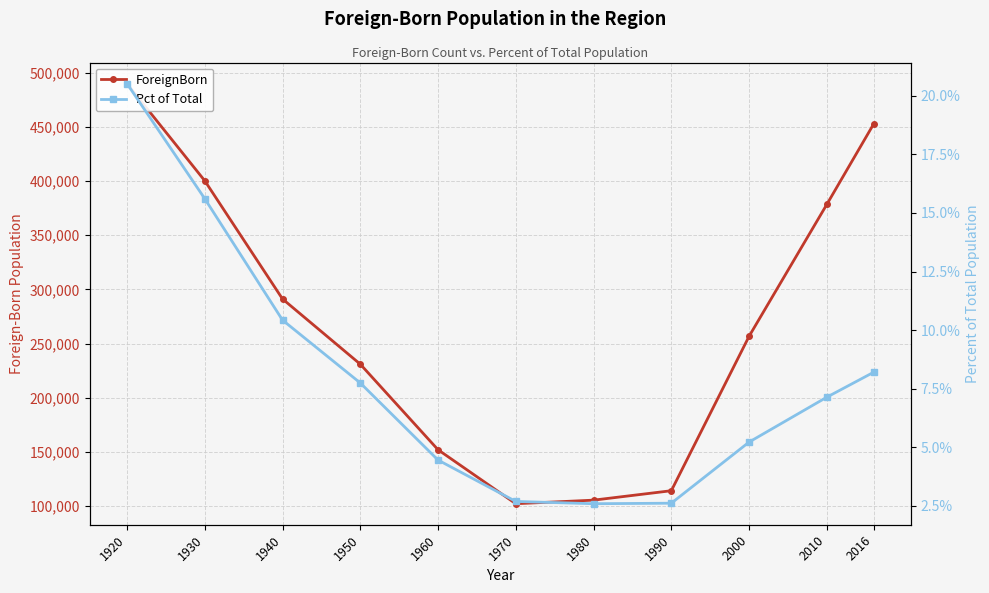

At which category does the chart reach its peak across all series?

1920